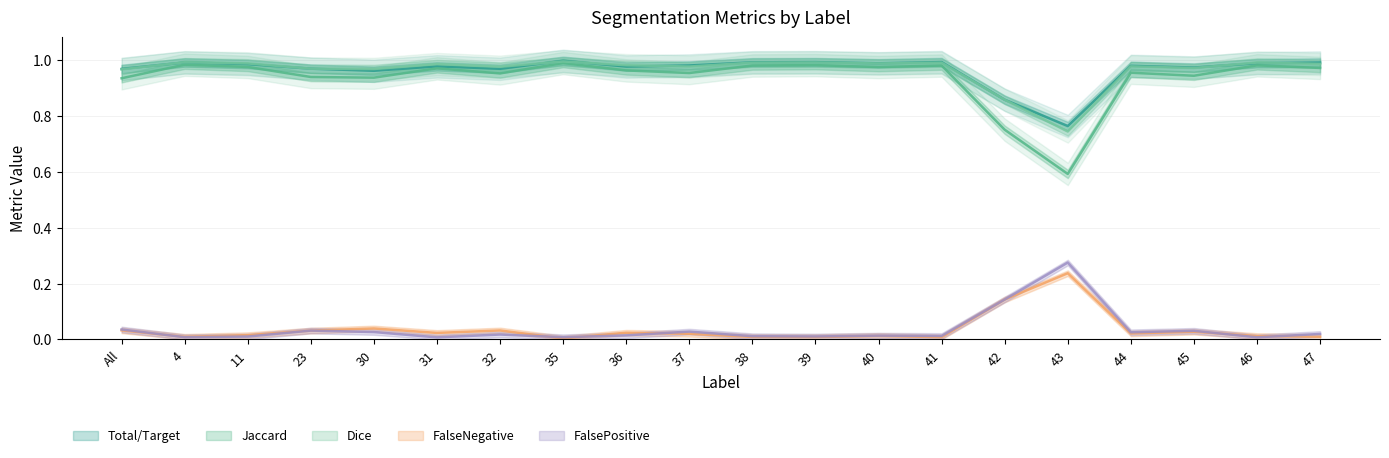

How many distinct data groups are displayed?

5